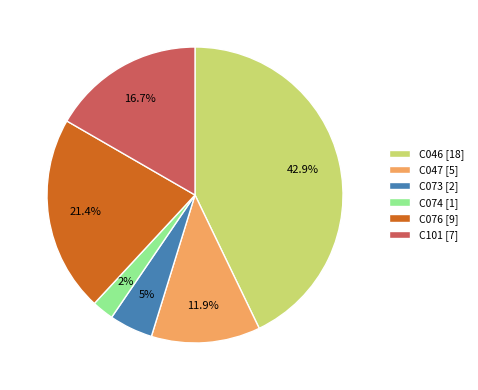

How many segments does this pie chart have?

6